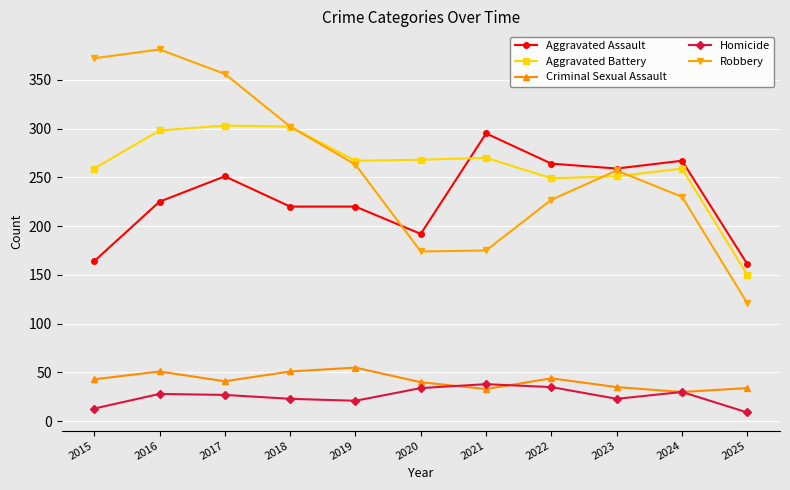

Where does the Criminal Sexual Assault series first go above 41?

2015